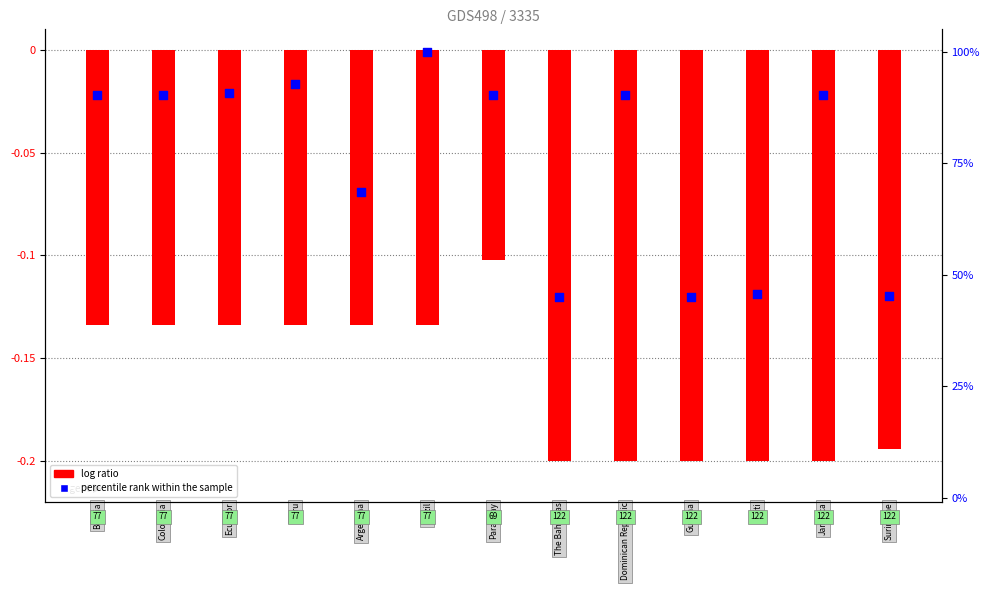

Is the value of log ratio at 9 greater than the value of percentile rank within the sample at 7?

No